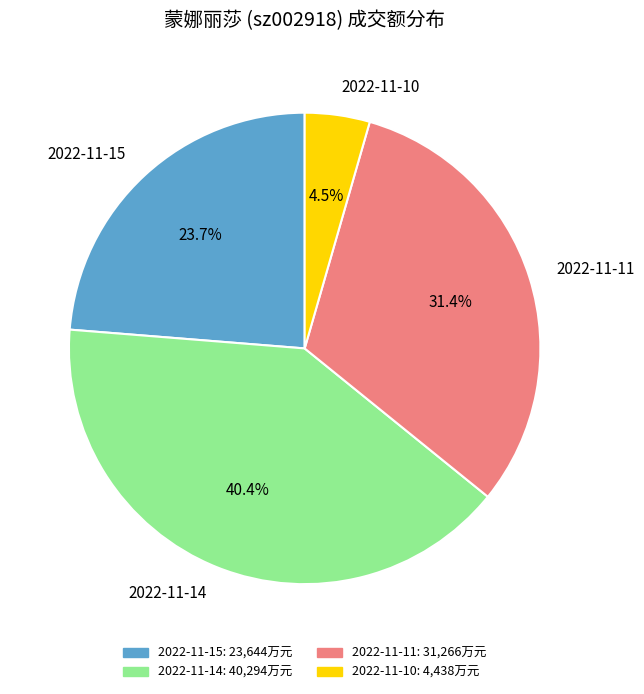

The 2022-11-11 slice represents 31% of the pie. True or false?

True